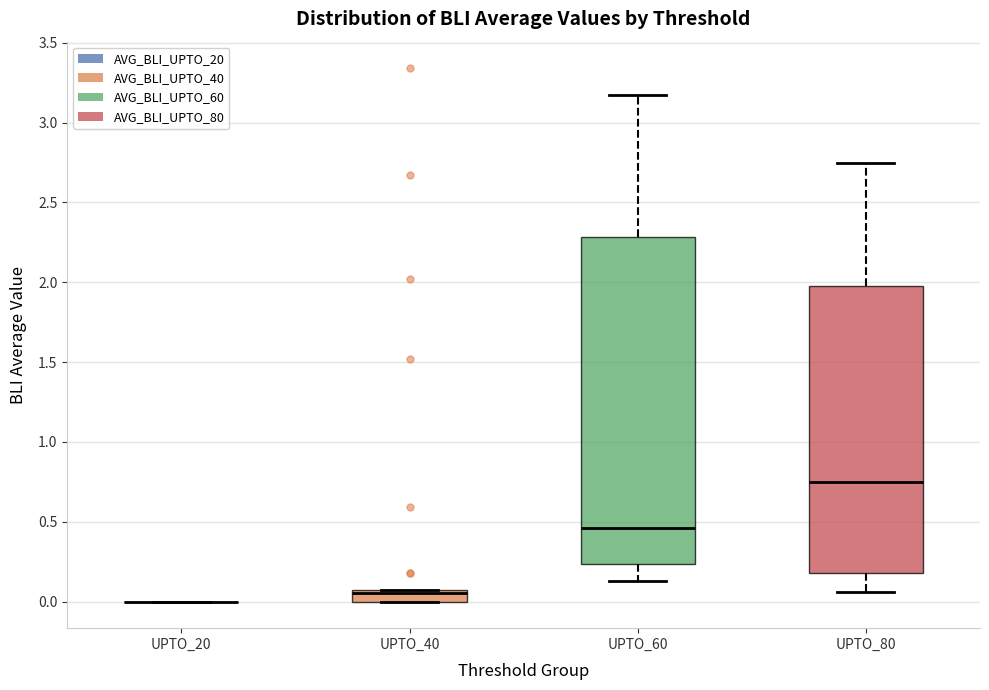

Which box is the tallest, from its lower edge to its upper edge?

UPTO_60